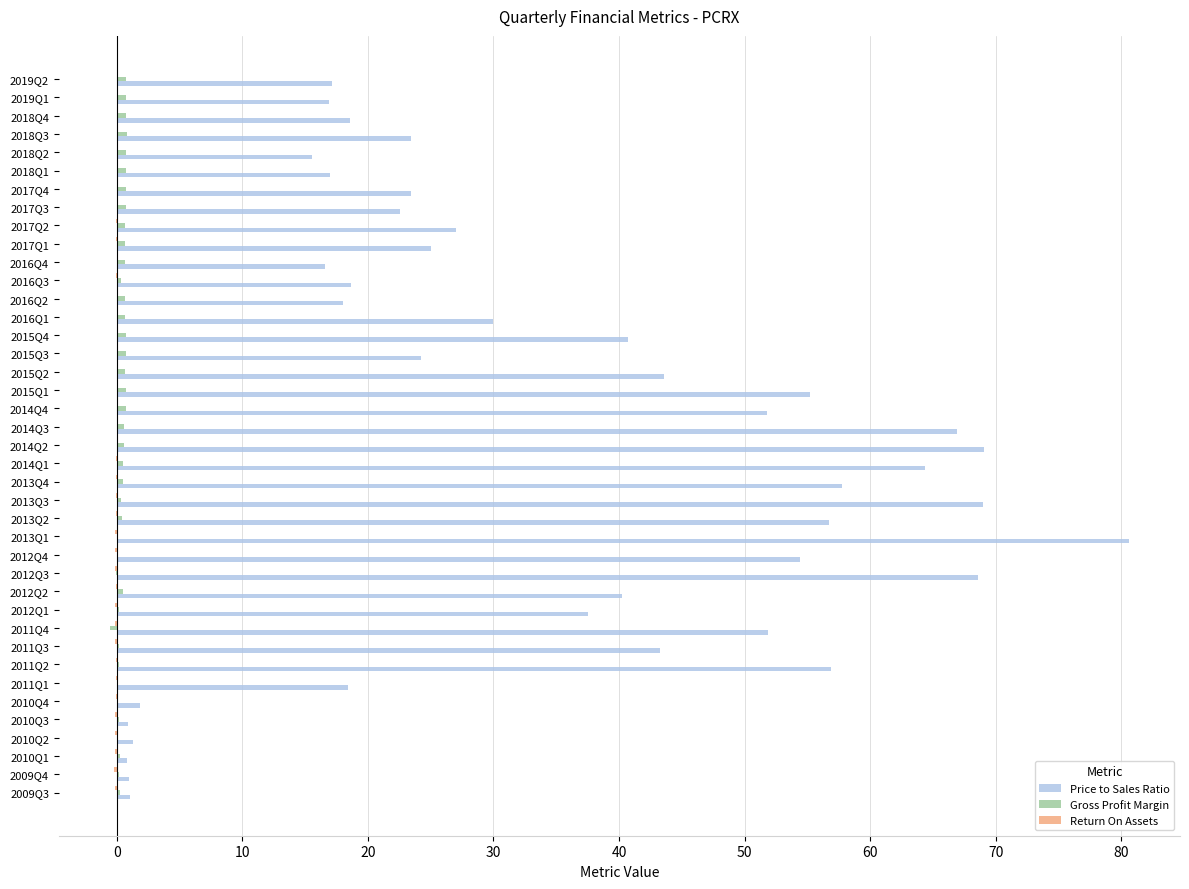

True or false: Price to Sales Ratio has a value of 72.4 at 2011Q4.

False